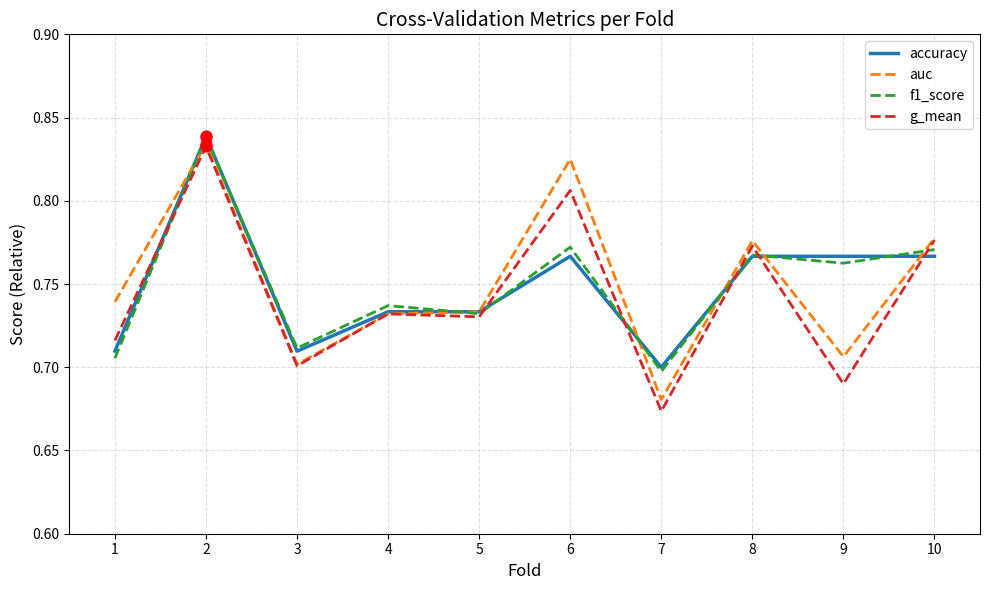

What is the total value across all series at 2?

3.3